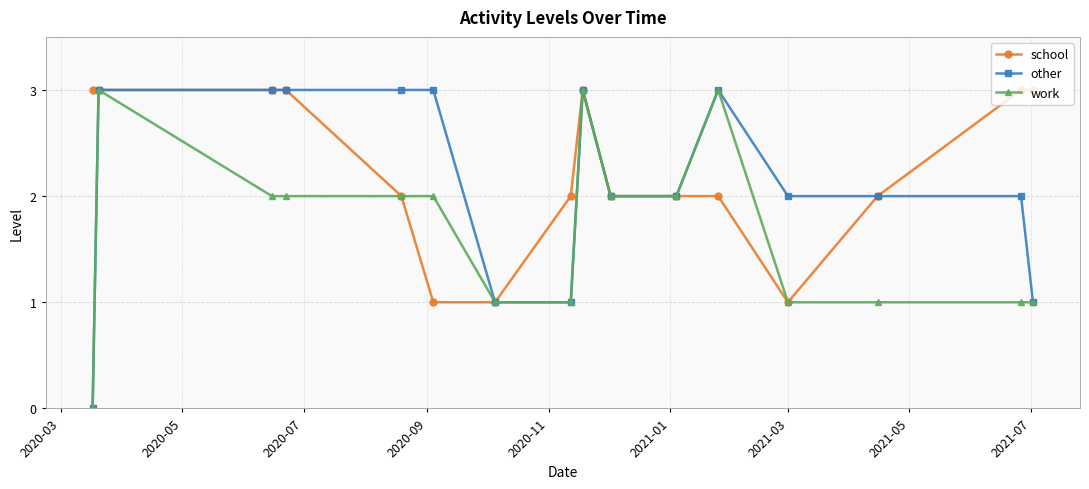

How many values in work are above zero?

15